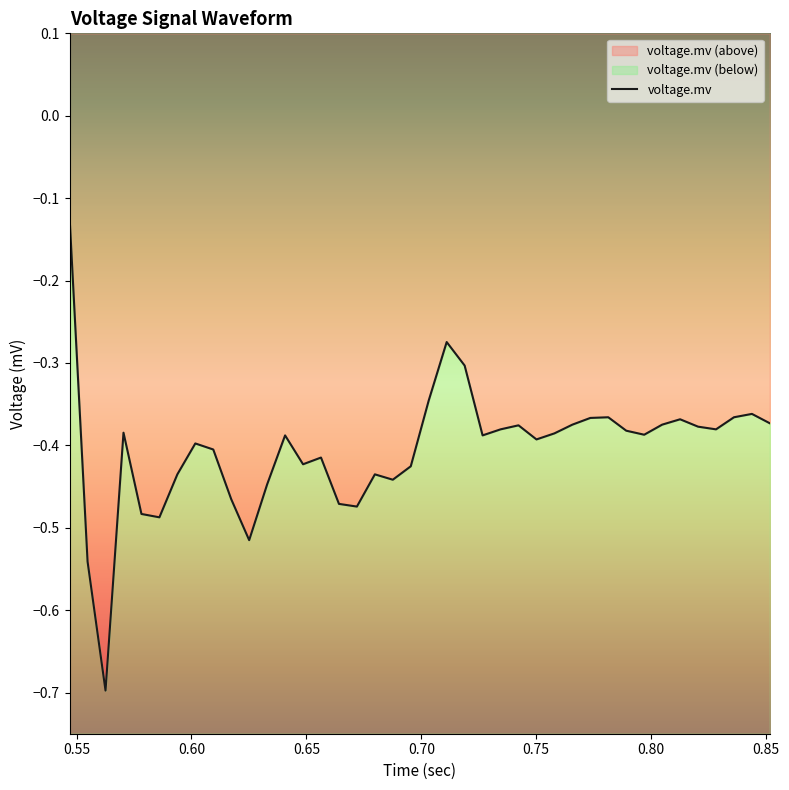

The chart shows a value of -0.8 at 19. True or false?

False